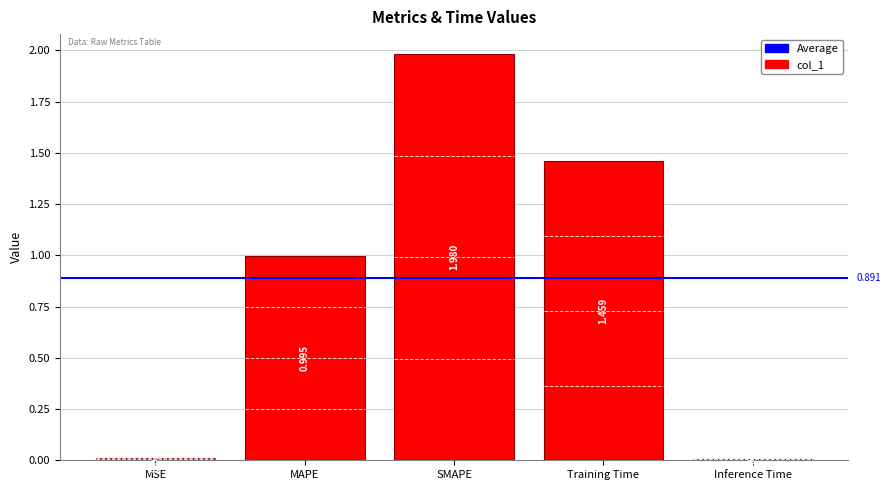

Rank the categories by value from lowest to highest.

Inference Time, MSE, MAPE, Training Time, SMAPE